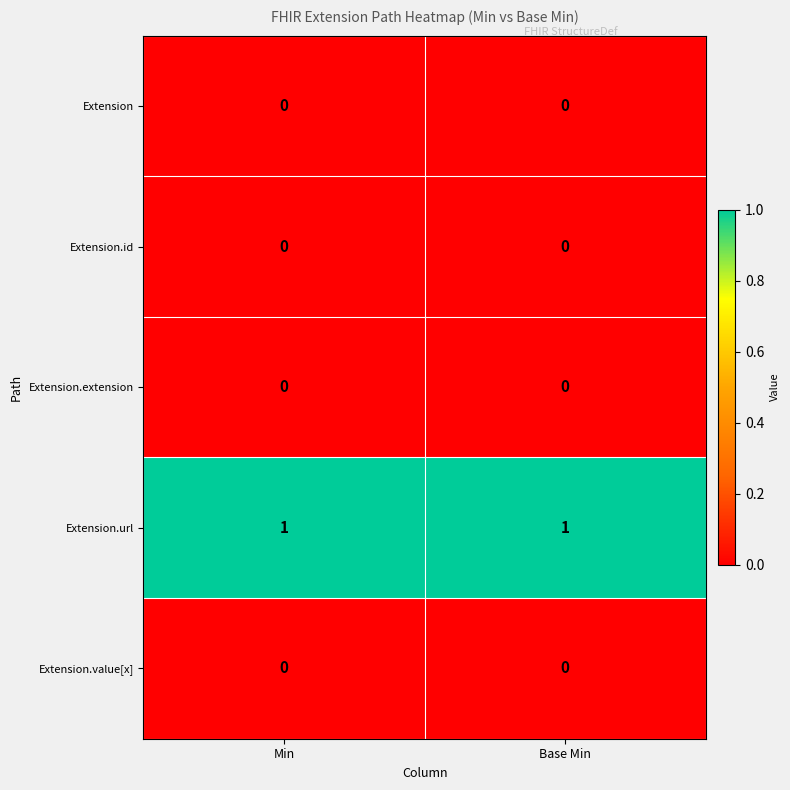

The value of Extension.value[x] at Base Min is 0. True or false?

True